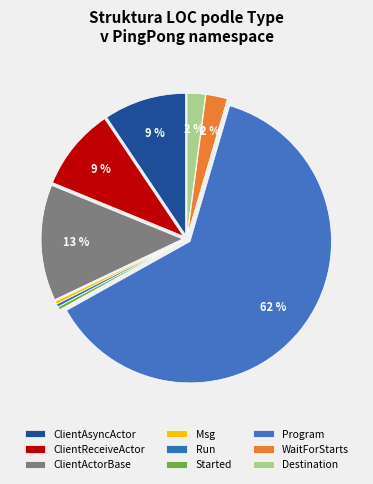

To the nearest percent, what is the difference between the largest and smallest slice percentages?

62%